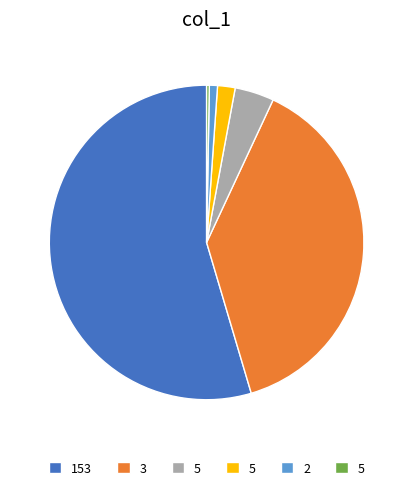

Is there any slice that represents more than half of the pie?

Yes